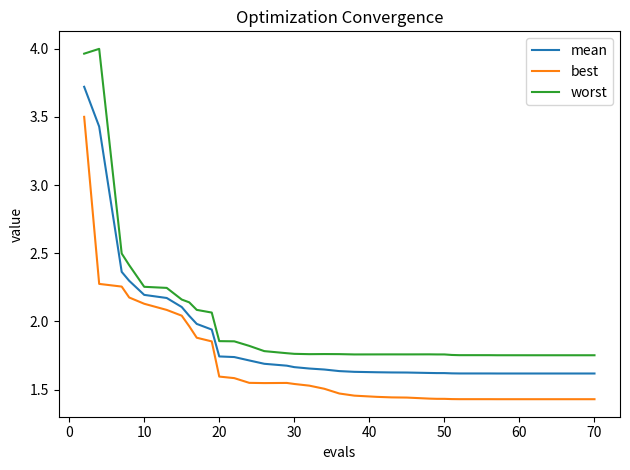

True or false: best and mean intersect in this chart.

False